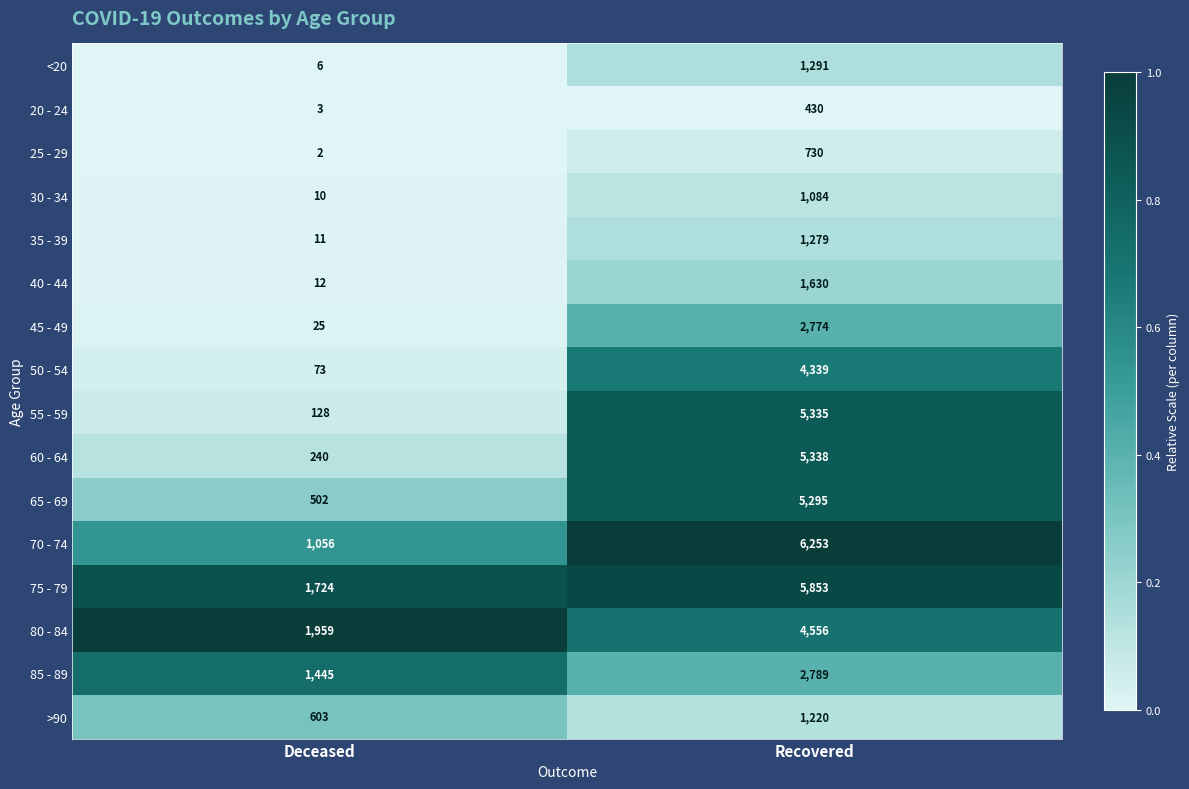

Which series changed the most between Deceased and Recovered?

55 - 59